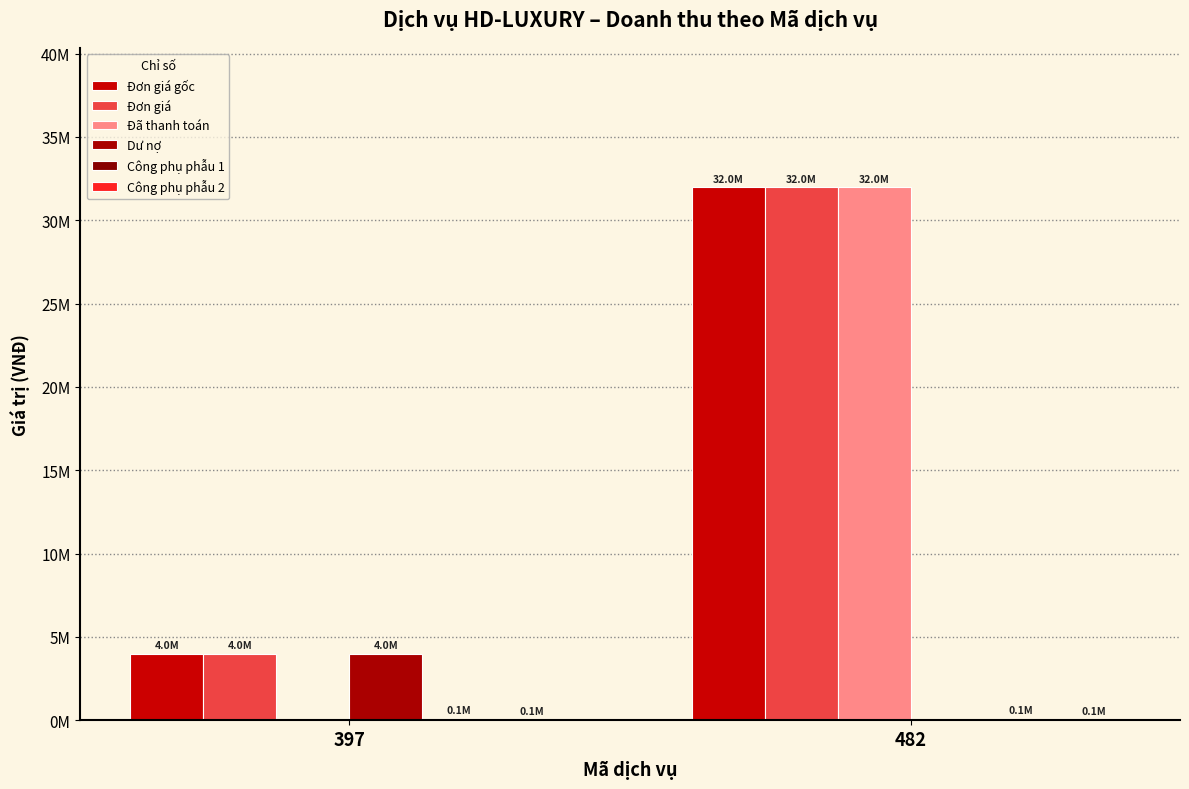

Where is Công phụ phẫu 1 nearest to the value 100000?

397